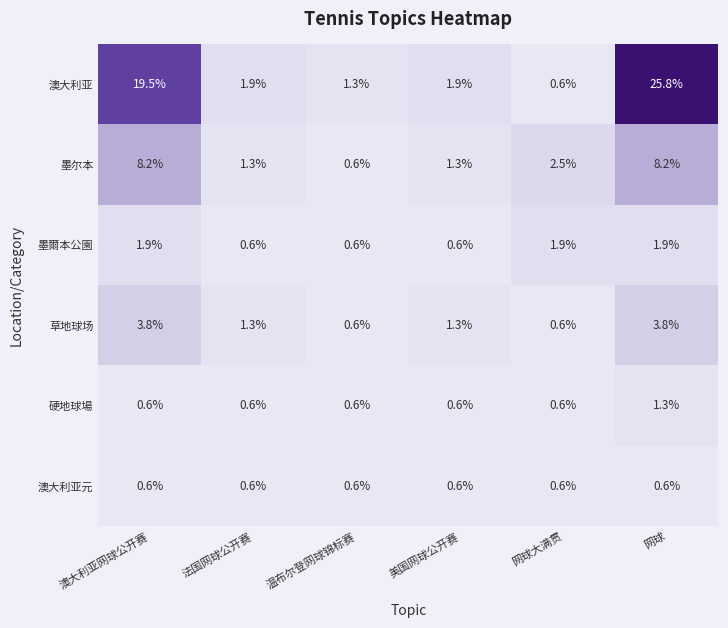

What is the approximate value of 硬地球場 at 澳大利亚网球公开赛?

0.6